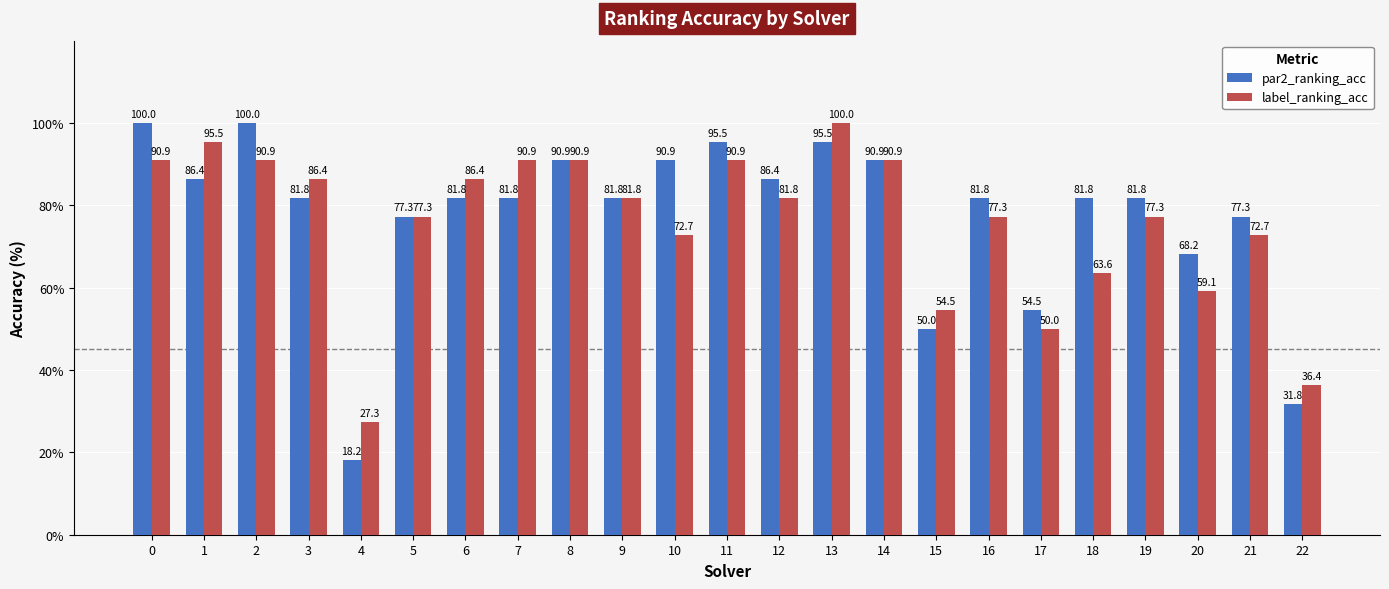

Is the value of par2_ranking_acc at 11 greater than the value of label_ranking_acc at 12?

Yes